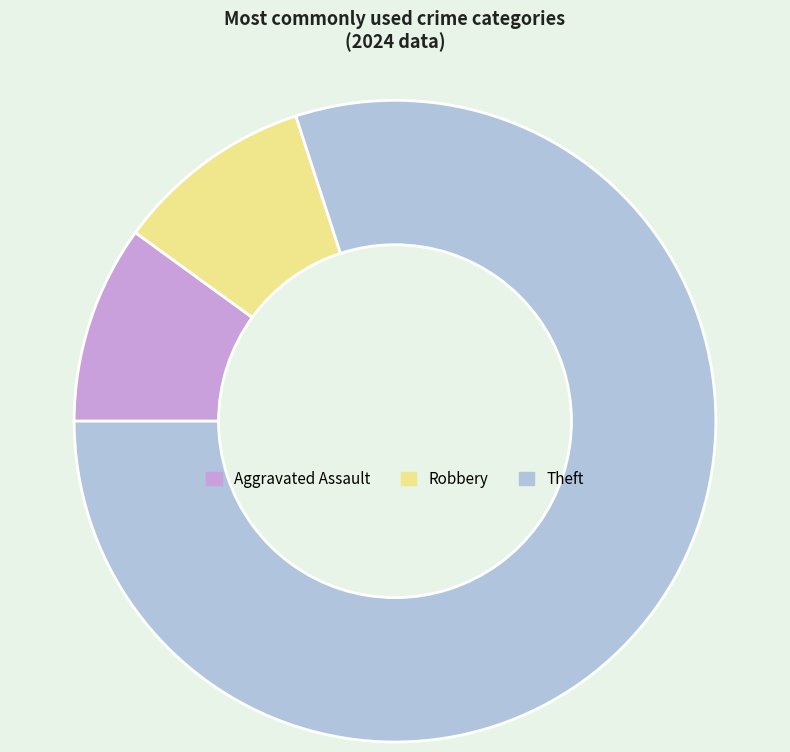

Is there any slice that represents more than half of the pie?

Yes